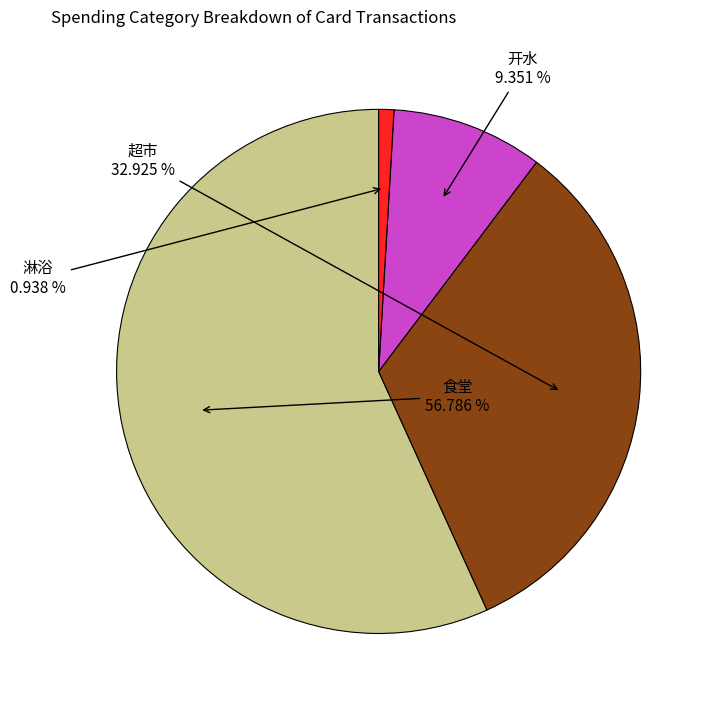

Does any single category account for the majority?

Yes